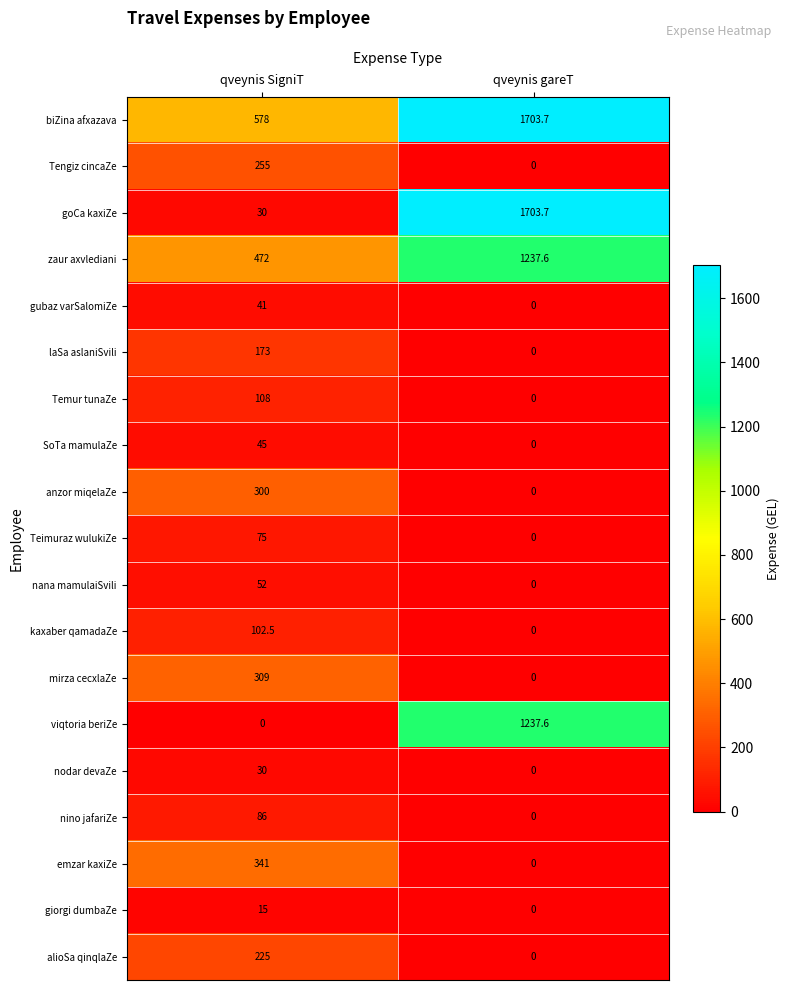

True or false: giorgi dumbaZe has a value of 8.0 at qveynis SigniT.

False